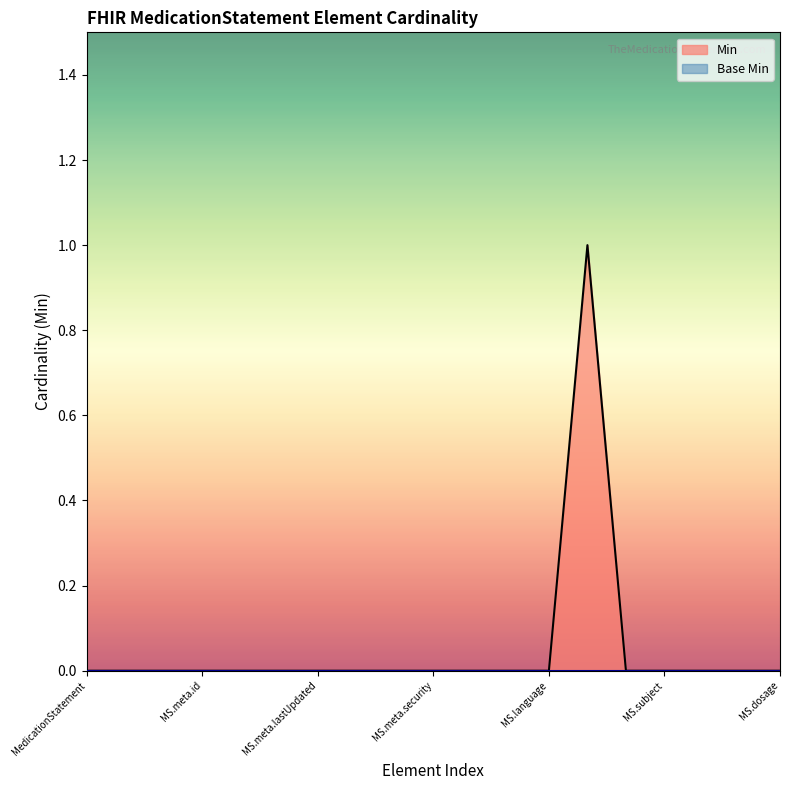

True or false: Min has a value of 0 at MS.meta.lastUpdated.

True